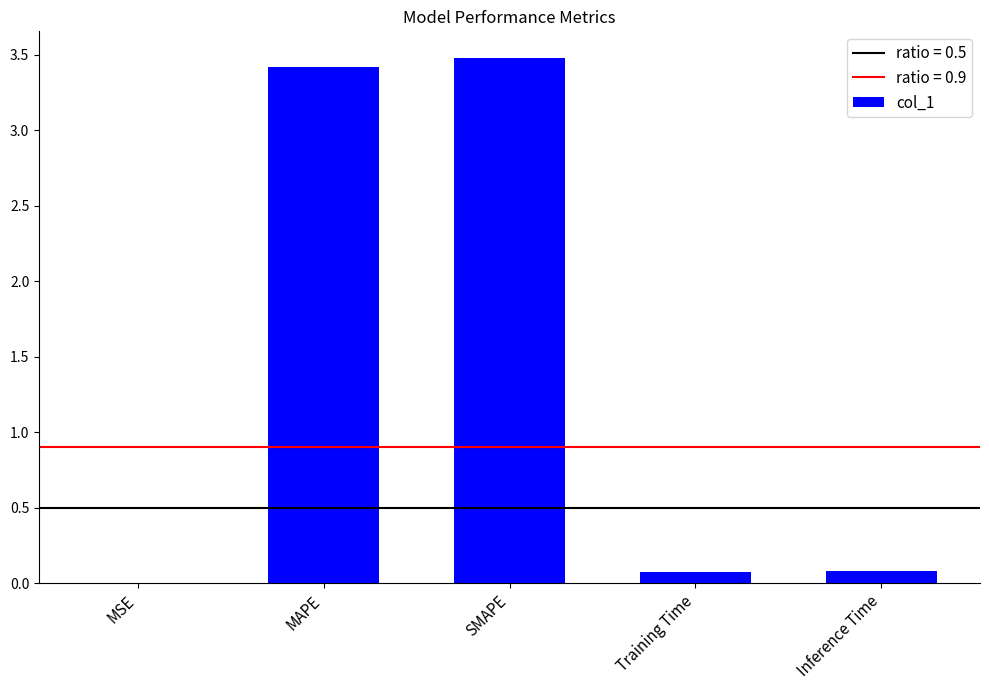

Are the bars grouped side by side (vs. stacked)?

No